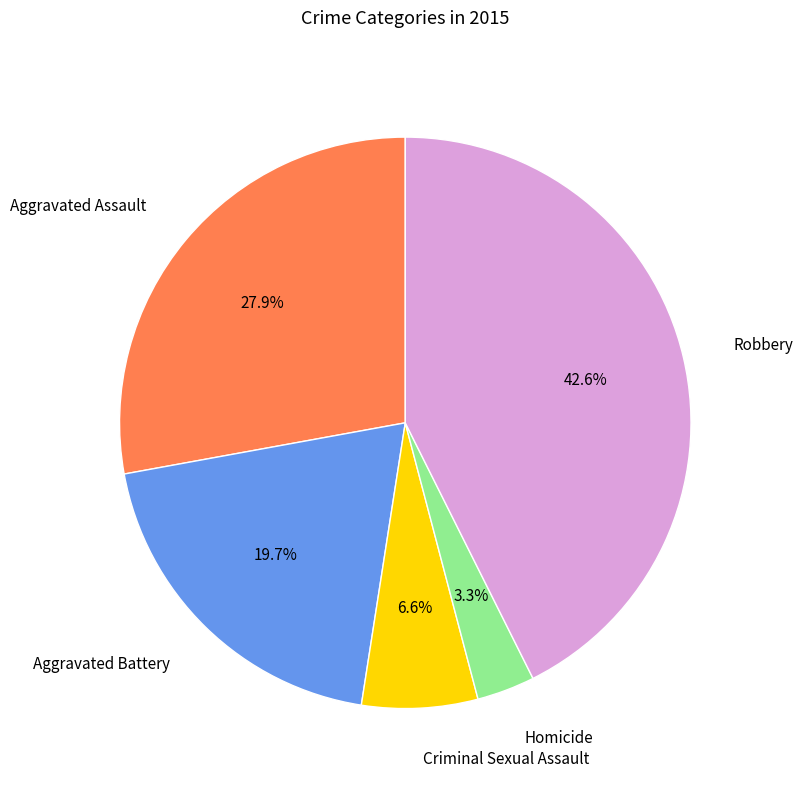

Count the number of slices in the pie.

5